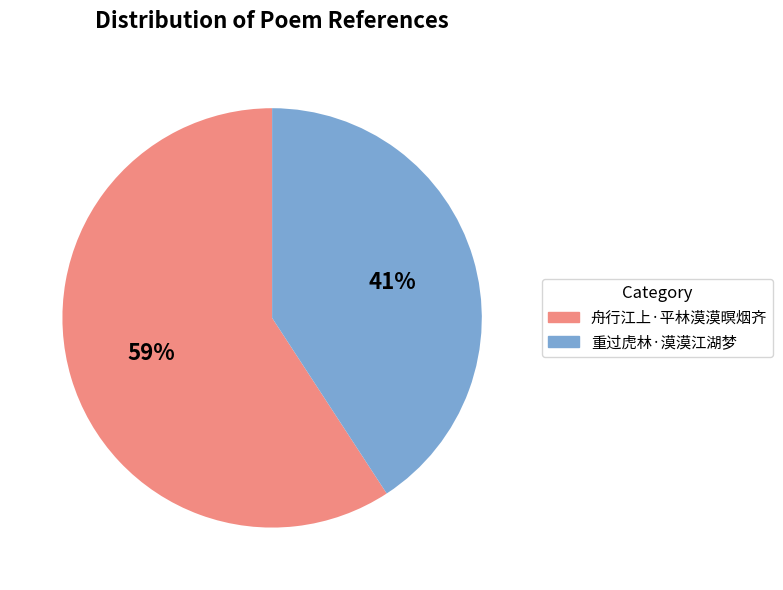

Does any single category account for the majority?

Yes